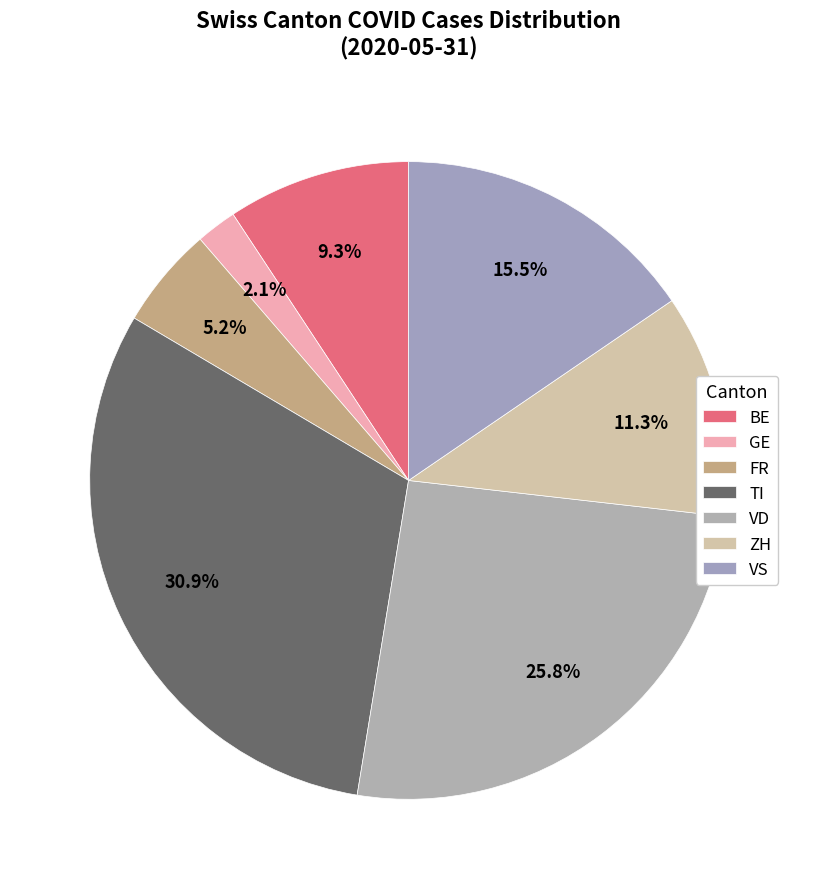

How much of the chart is everything except TI?

69.1%